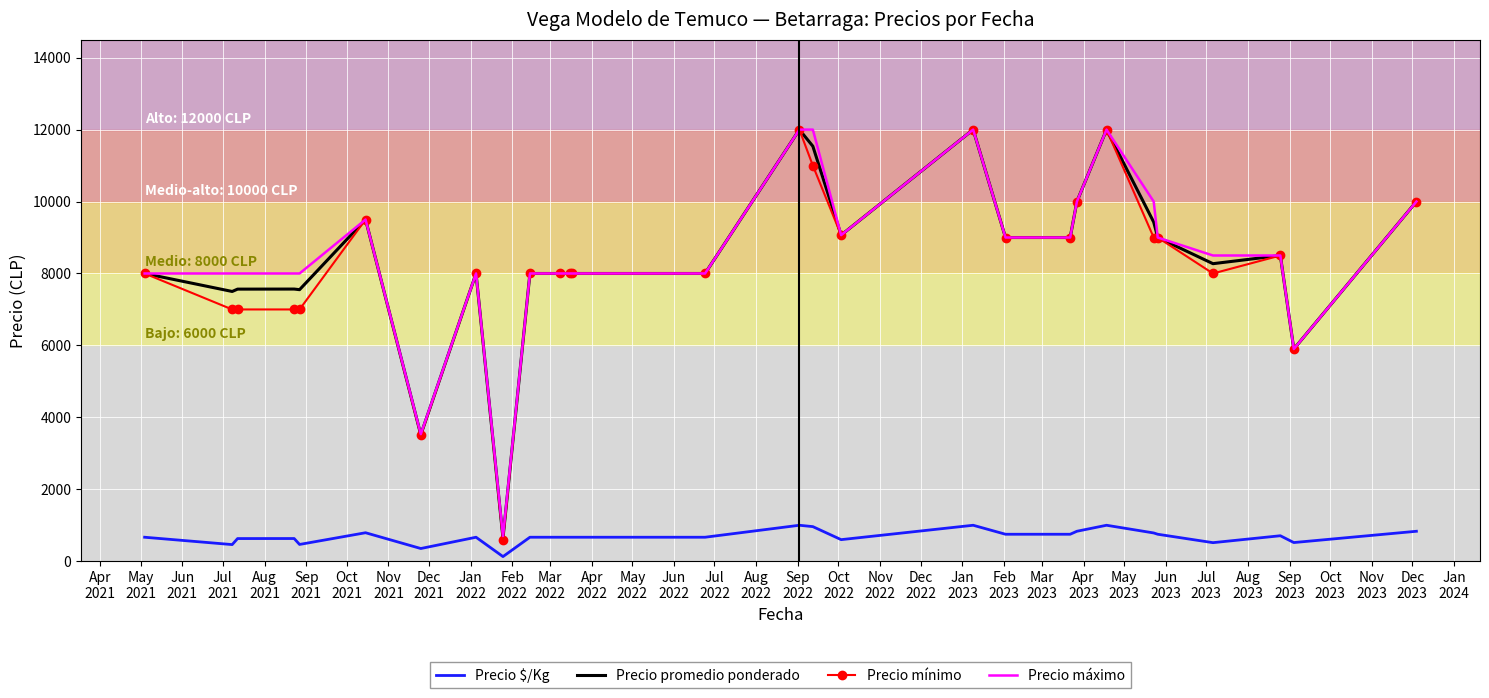

What is the difference between the second highest and second lowest values in the Precio $/Kg series?

646.7